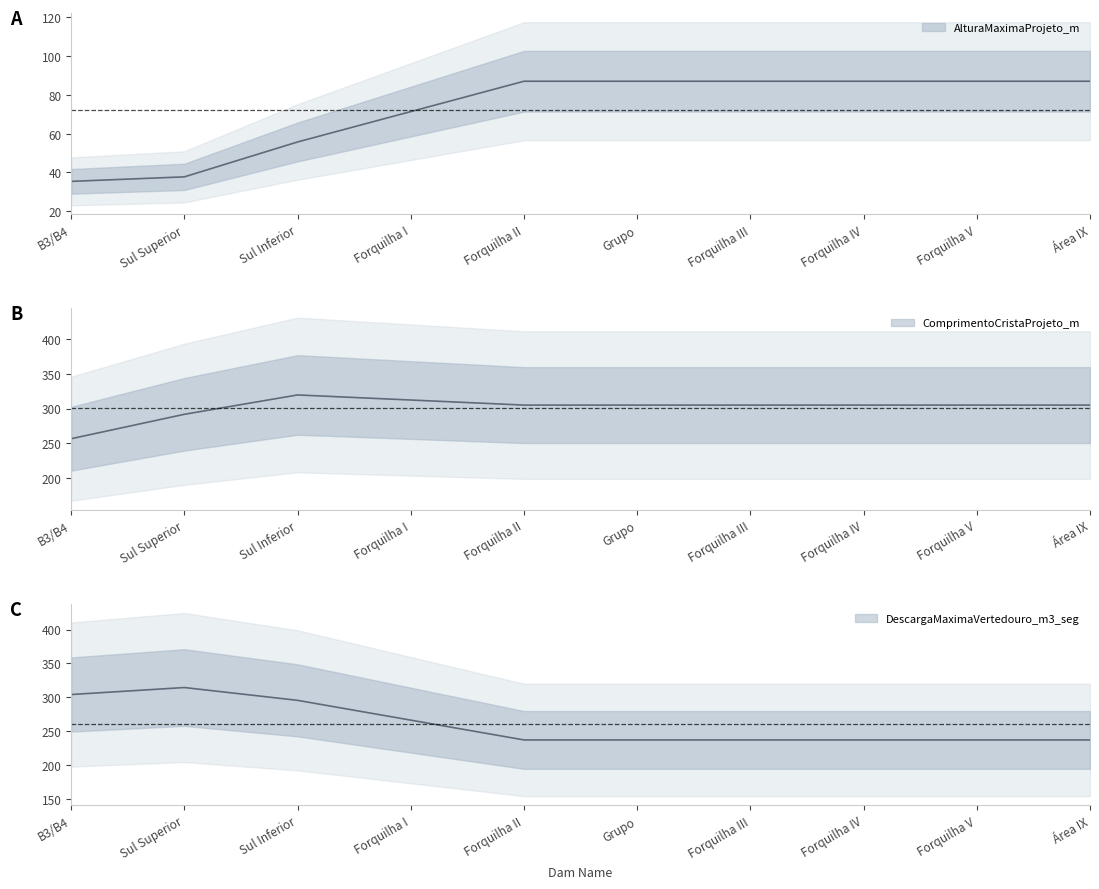

After their last crossing, which series has the higher values: DescargaMaximaVertedouro_m3_seg or ComprimentoCristaProjeto_m?

ComprimentoCristaProjeto_m